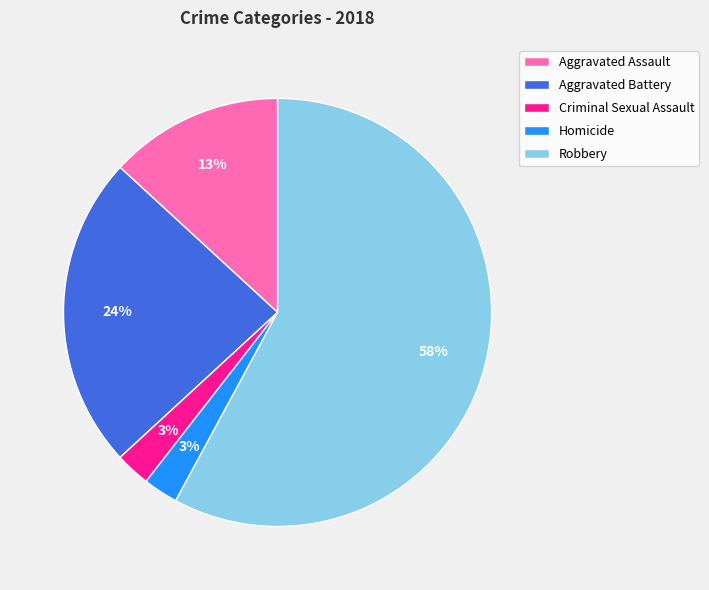

Which category has the biggest portion of the pie?

Robbery